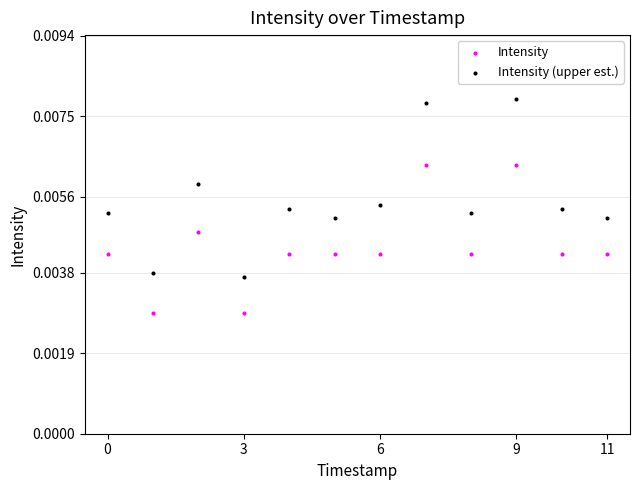

Which series contains the highest Y value?

Intensity (upper est.)